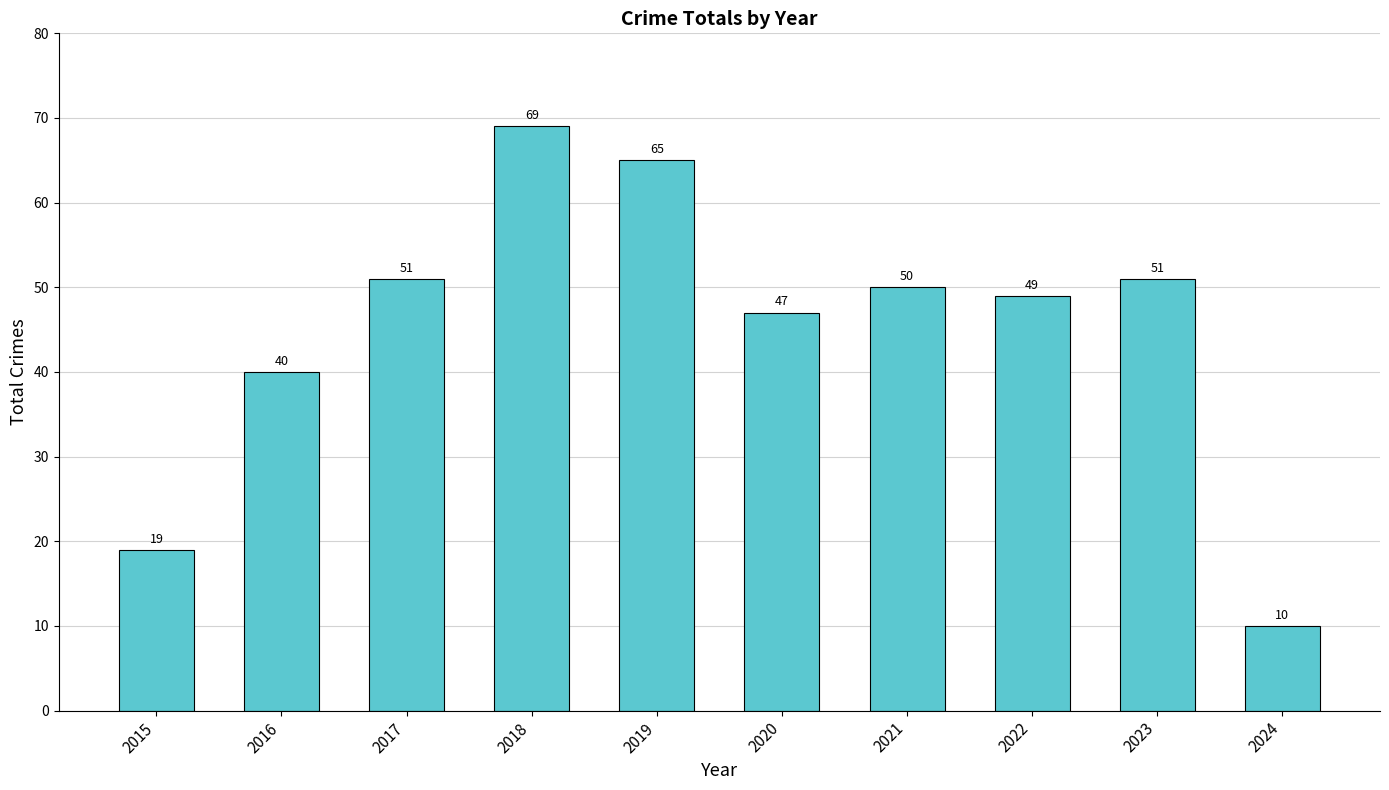

Reading left to right, list all the values displayed in this chart.

2015=19	2016=40	2017=51	2018=69	2019=65	2020=47	2021=50	2022=49	2023=51	2024=10